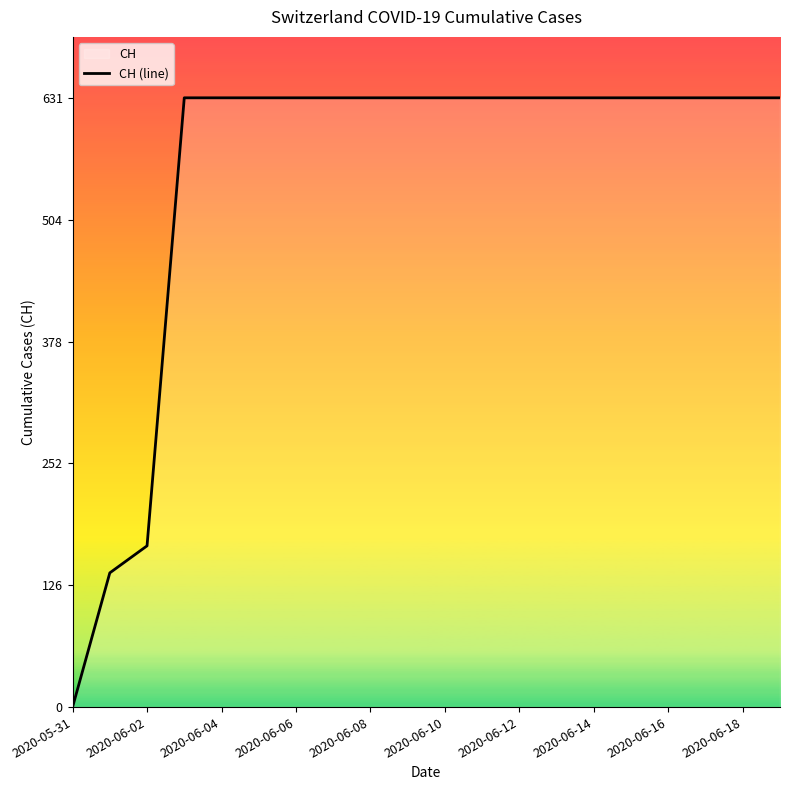

What is the difference between the maximum and minimum values?

631